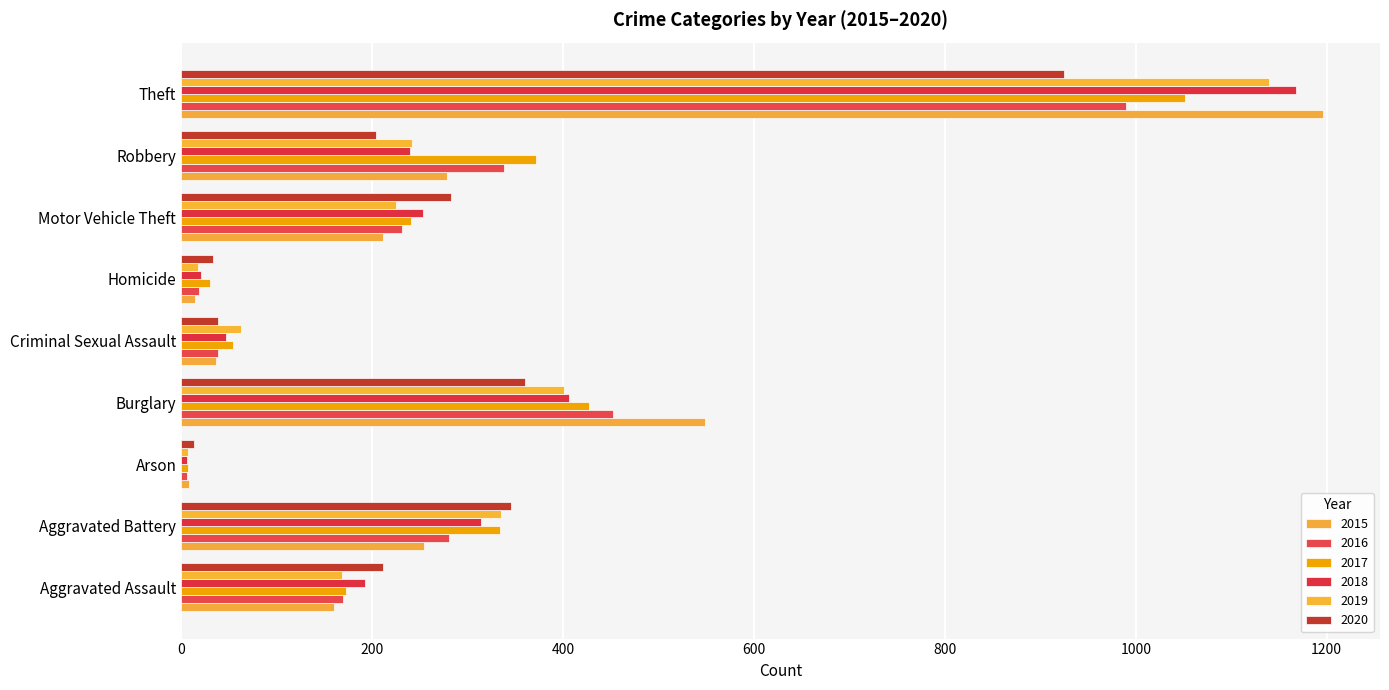

Which series changed the most between Criminal Sexual Assault and Motor Vehicle Theft?

2020